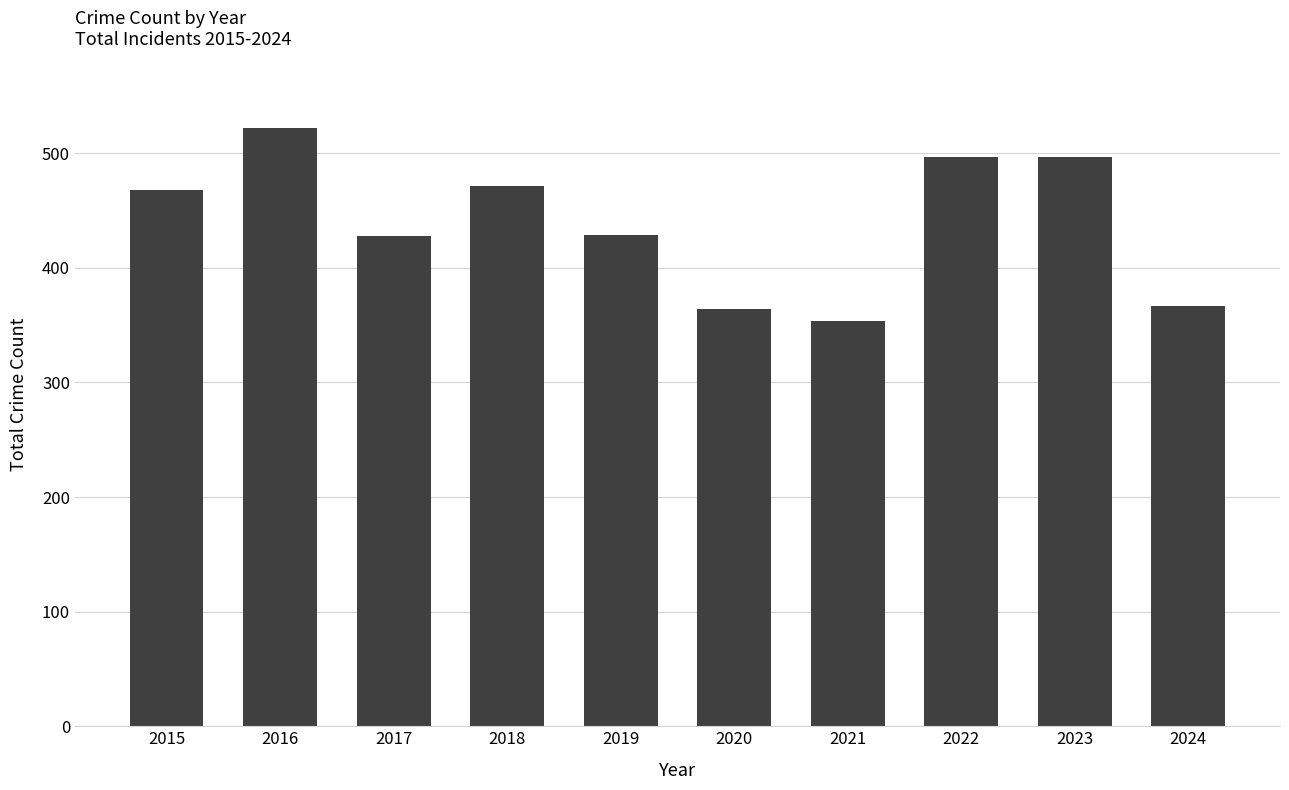

What is the ratio of the value at 2024 to the value at 2019?

0.9